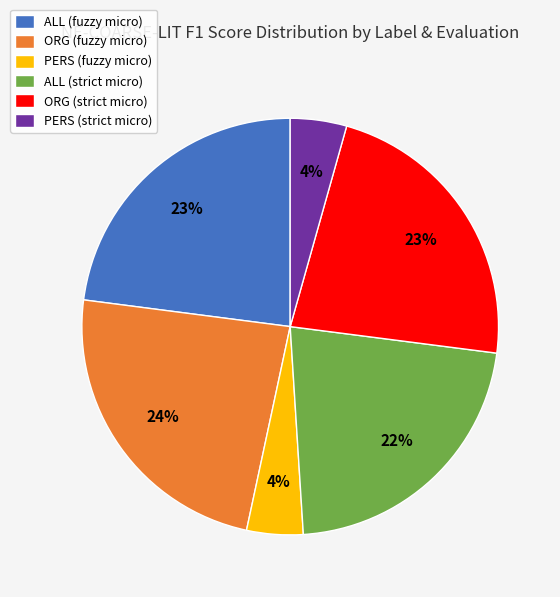

Does ORG (strict micro) represent more than half of the total?

No